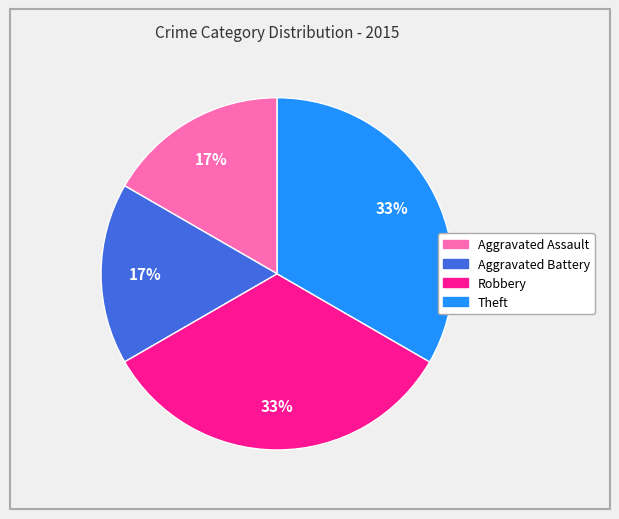

To the nearest percent, what is the average slice percentage?

25%